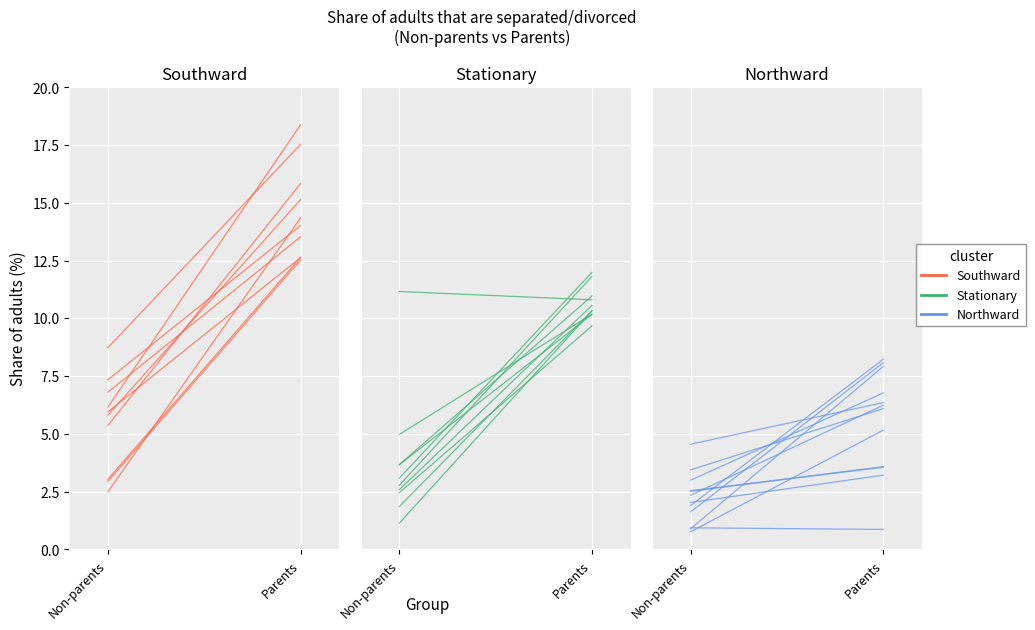

Which series has the widest spread of values?

Southward